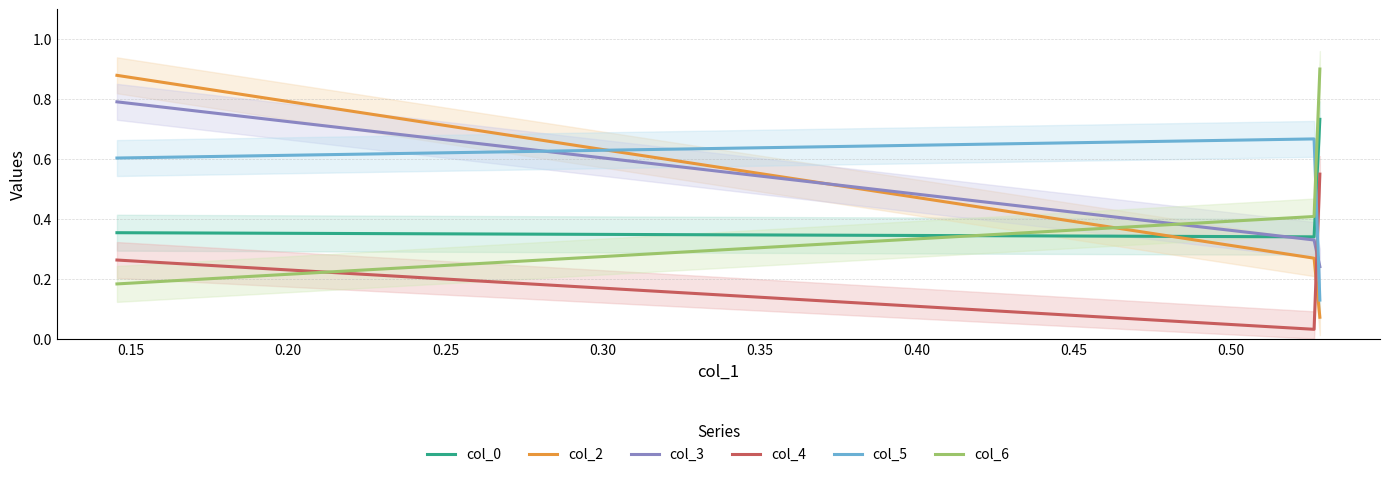

Reading right to left, extract all data points from this chart.

col_0: 0.7	0.3	0.4
col_2: 0.1	0.3	0.9
col_3: 0.2	0.3	0.8
col_4: 0.5	0.0	0.3
col_5: 0.1	0.7	0.6
col_6: 0.9	0.4	0.2